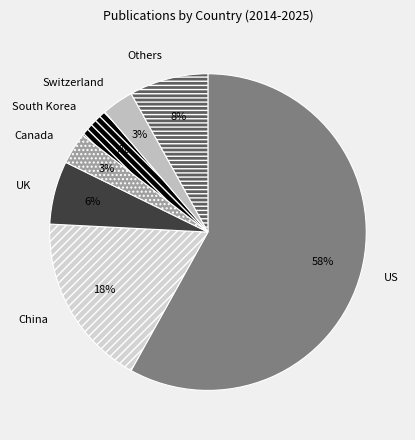

To the nearest percent, what is the average slice percentage?

14%